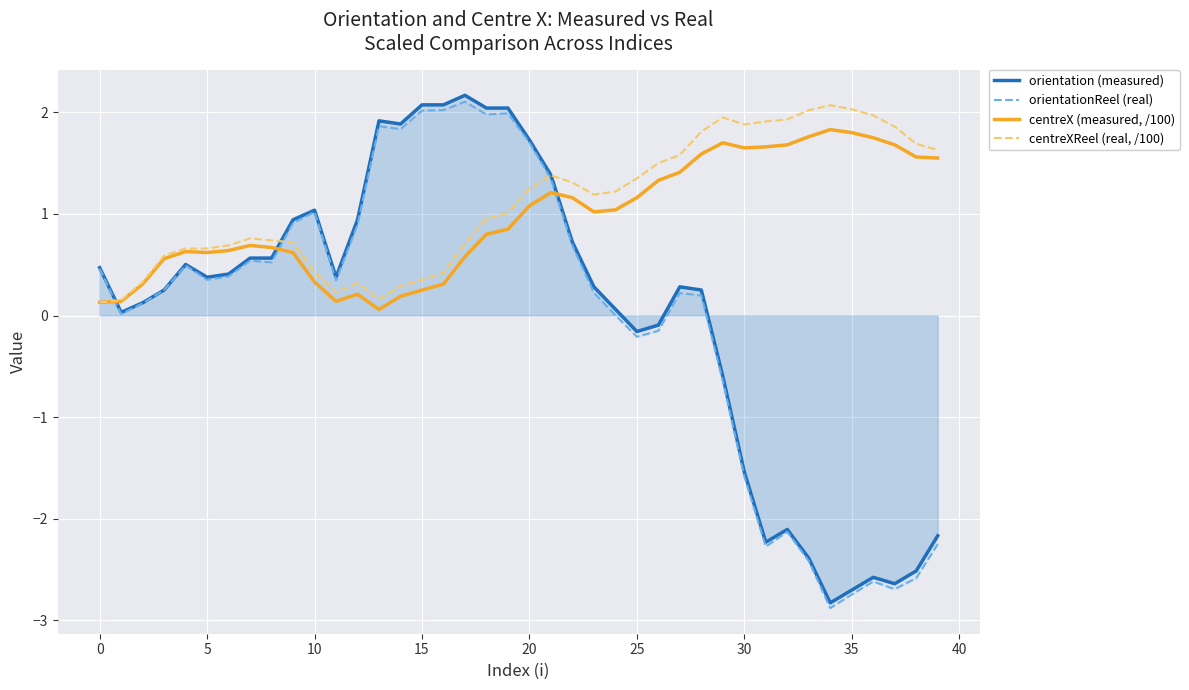

Which series has the widest spread of values?

orientation (measured)